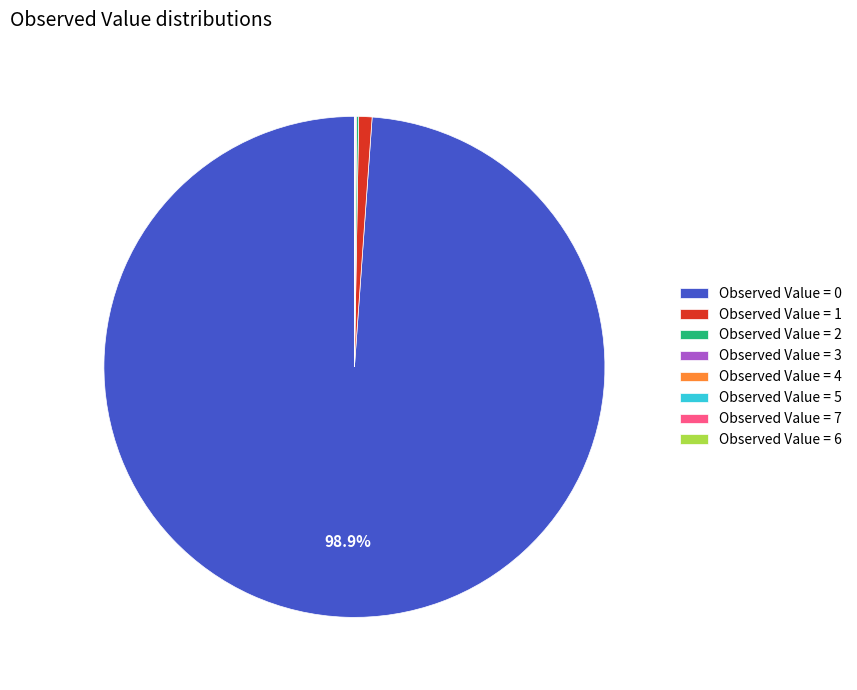

Does Observed Value = 0 represent more than half of the total?

Yes